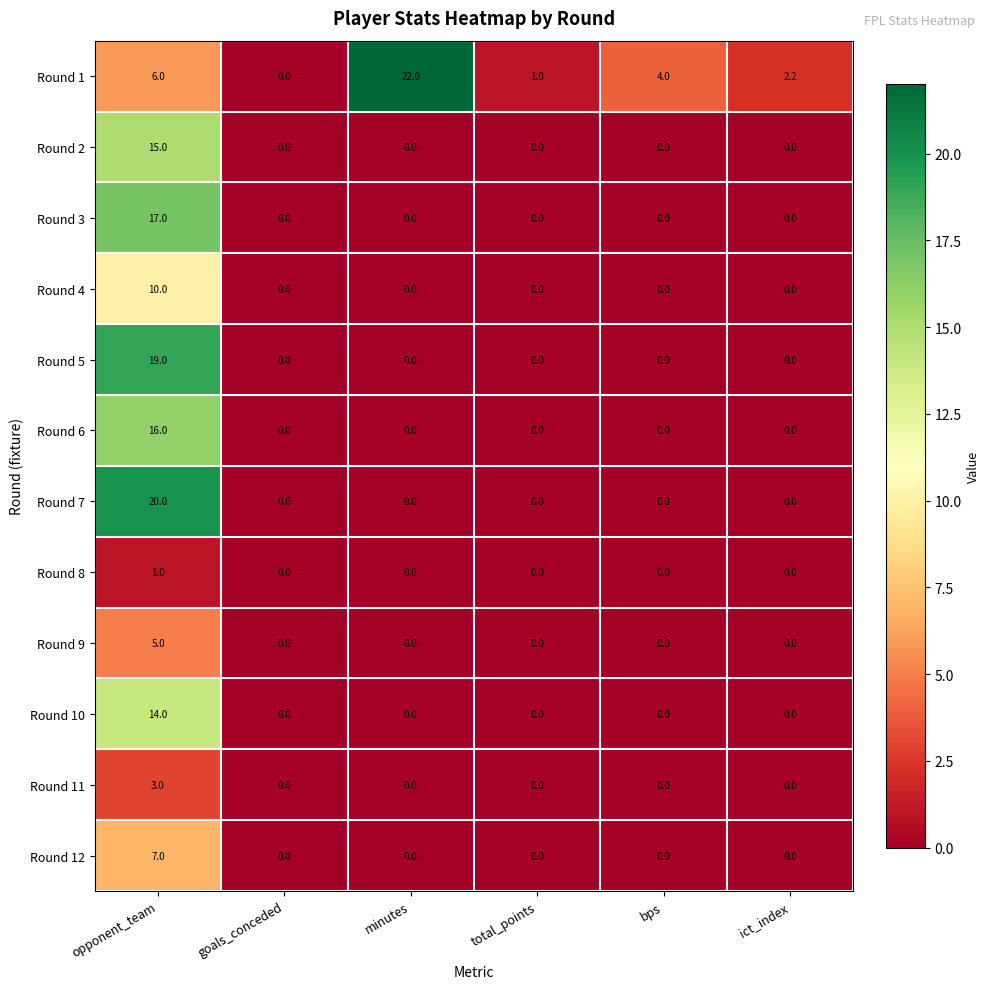

List the series in order of their peak value, highest first.

Round 1, Round 7, Round 5, Round 3, Round 6, Round 2, Round 10, Round 4, Round 12, Round 9, Round 11, Round 8